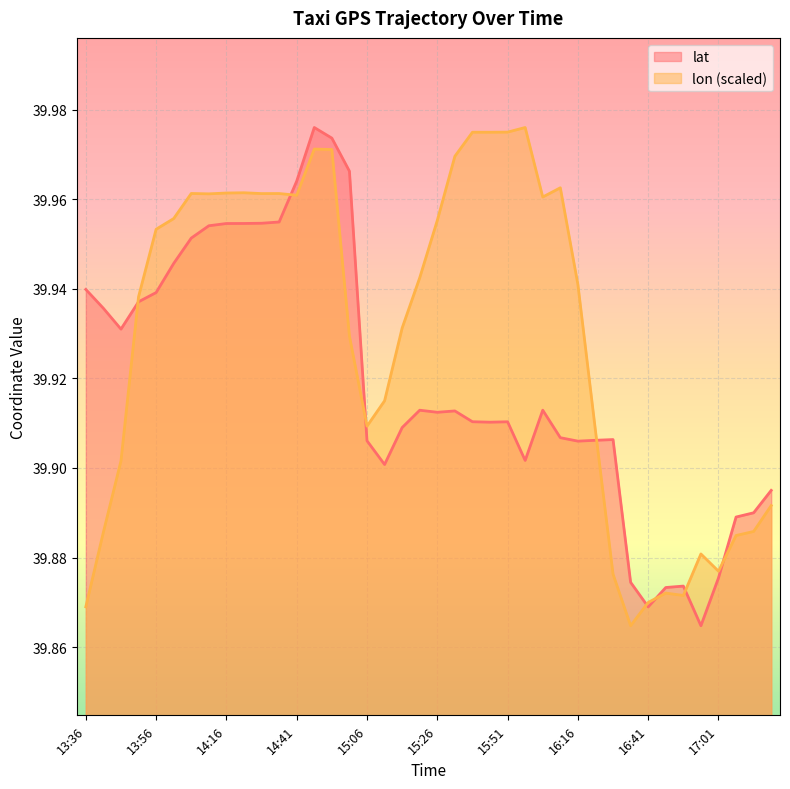

At which label is lon closest to 39?

16:36